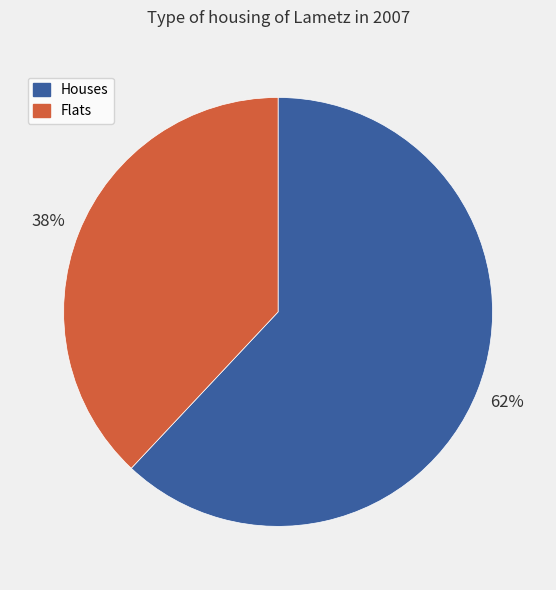

Count the number of slices in the pie.

2